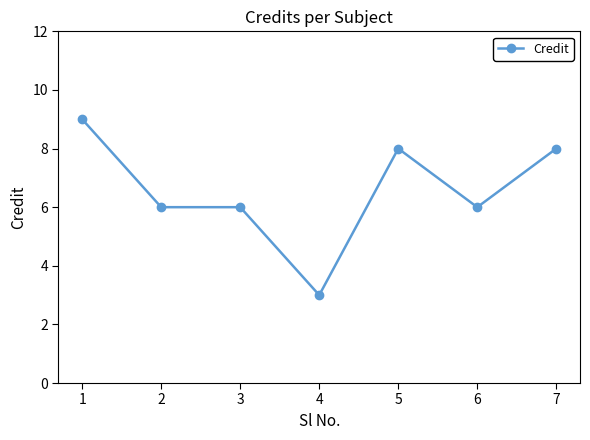

At which label does the data first exceed 6?

1